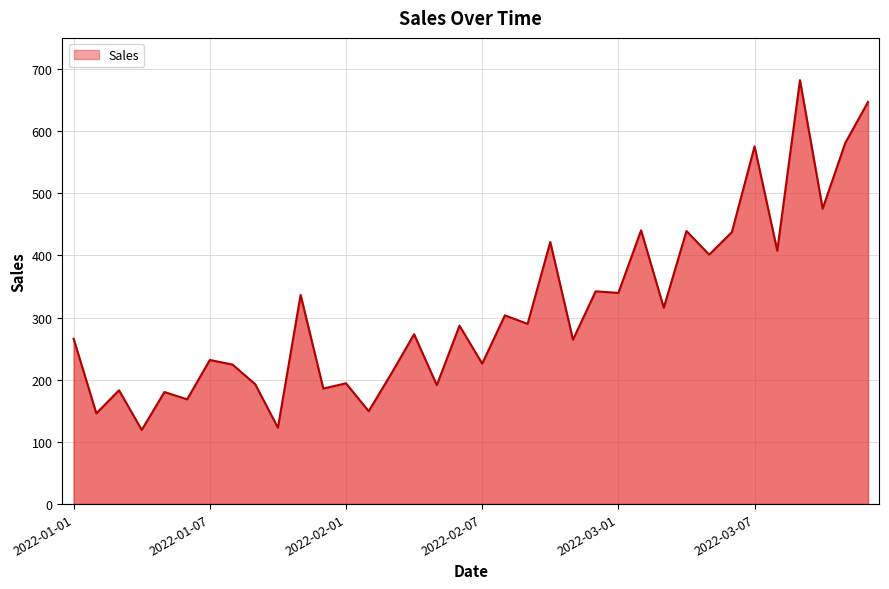

What is the greatest value displayed?

682.0